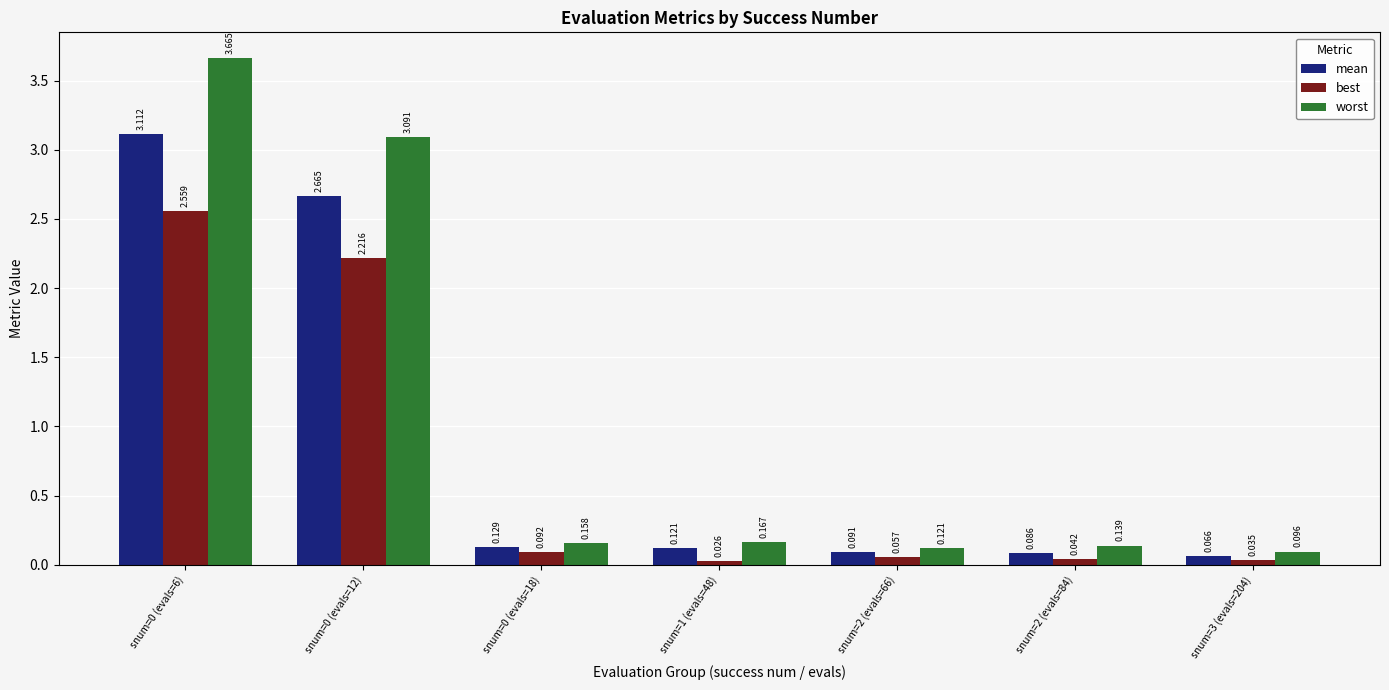

Which series has the largest total across all categories?

worst